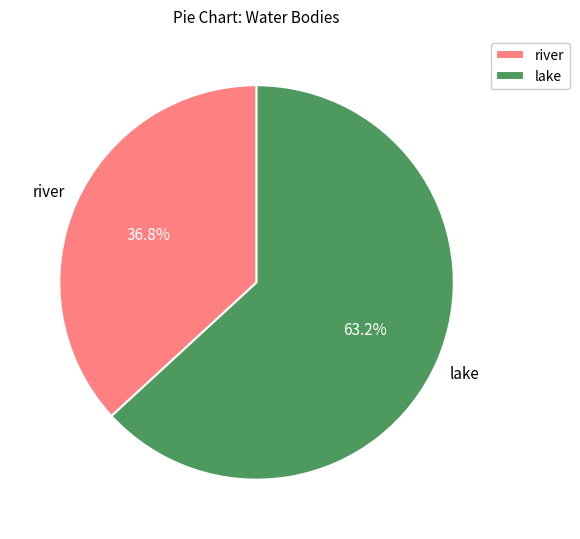

Rank the categories by value from lowest to highest.

river, lake